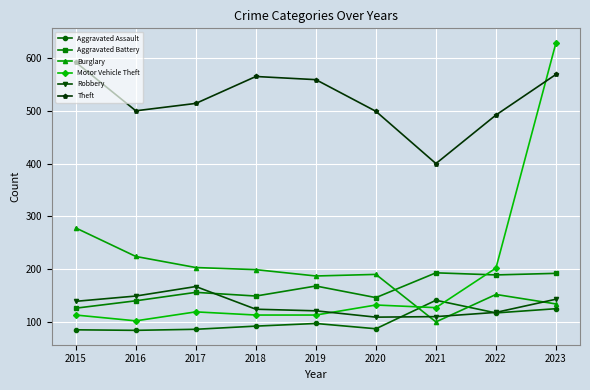

Which series has the widest spread of values?

Motor Vehicle Theft